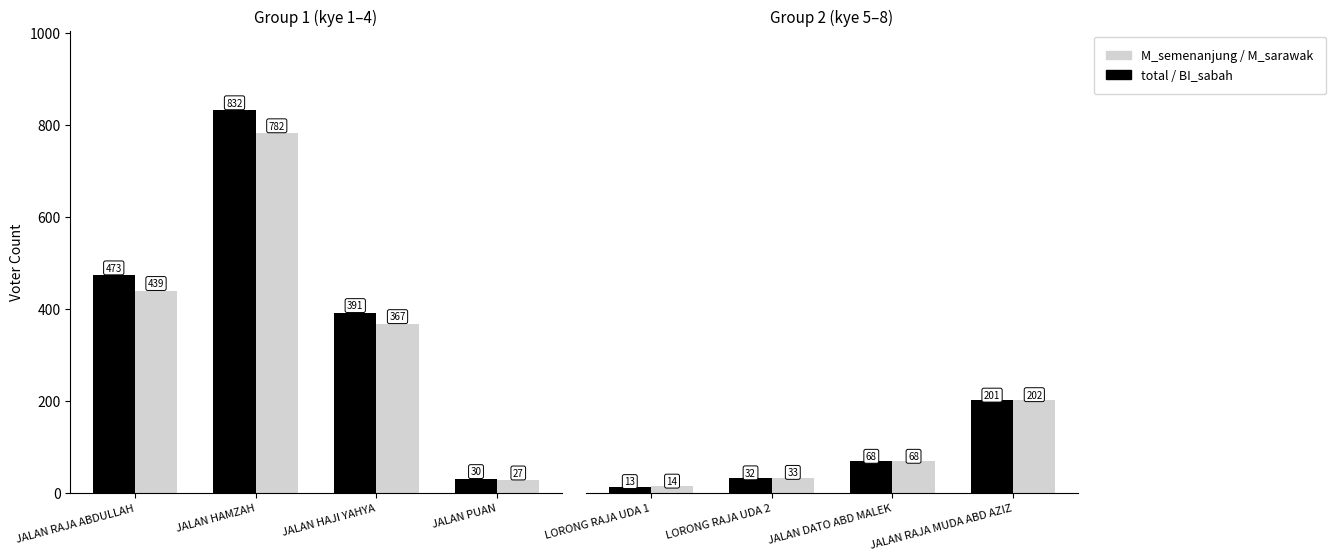

The value of M_sarawak at LORONG RAJA UDA 1 is 3. True or false?

False